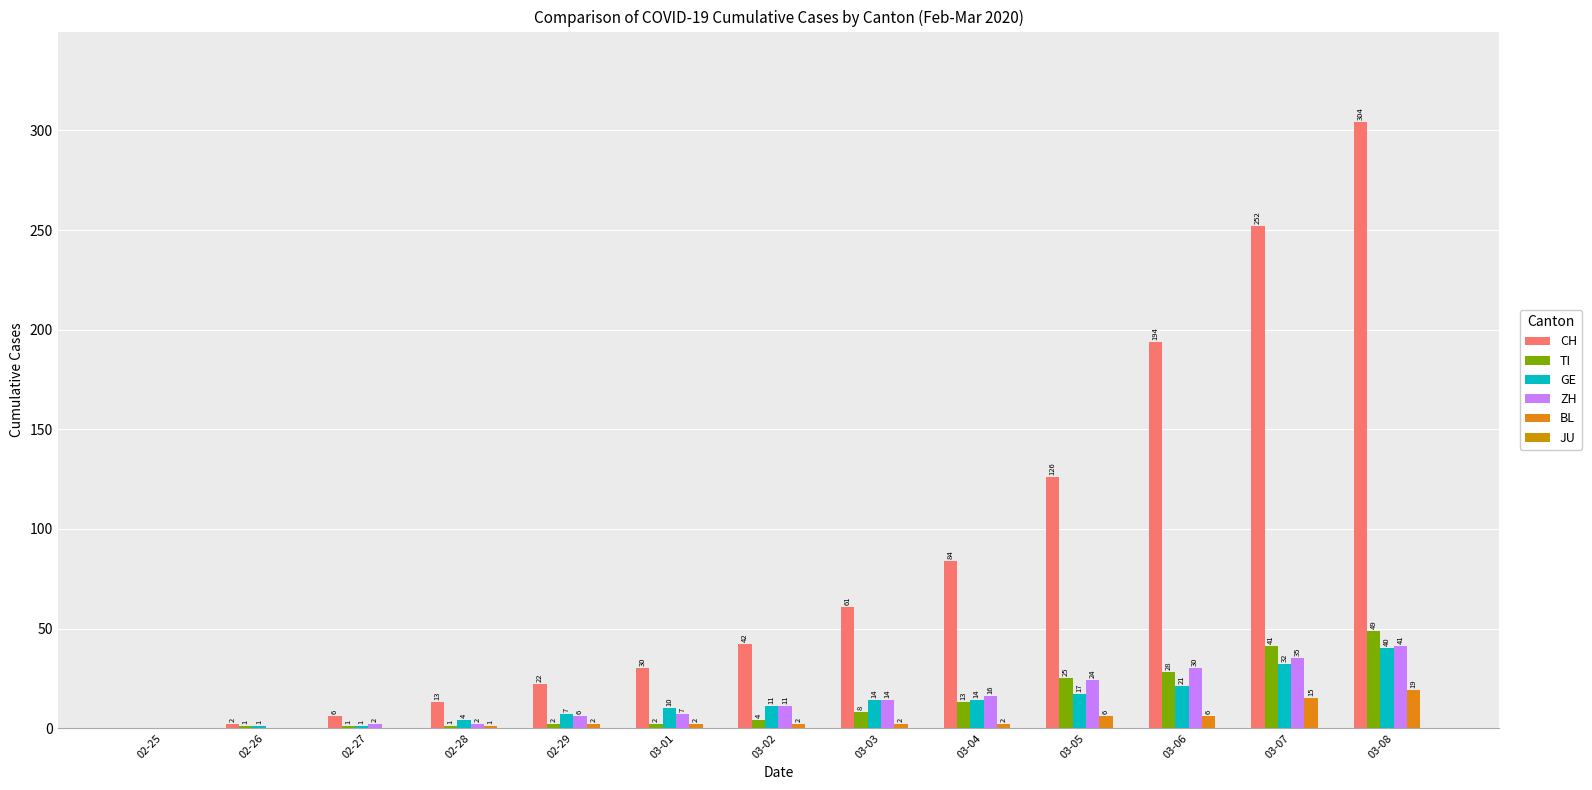

The GE series shows 11 at 03-02. True or false?

True